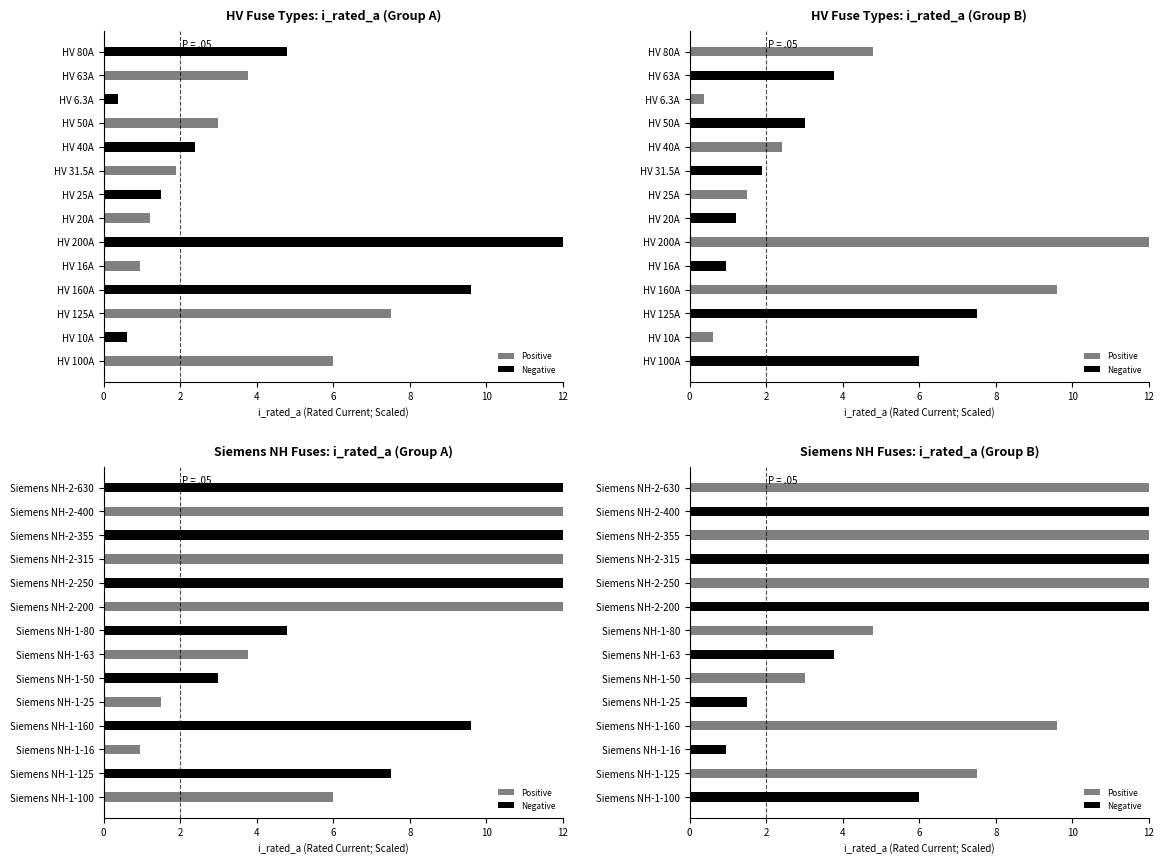

Between Siemens NH-1-50 and Siemens NH-2-630, which series saw the biggest shift?

Positive